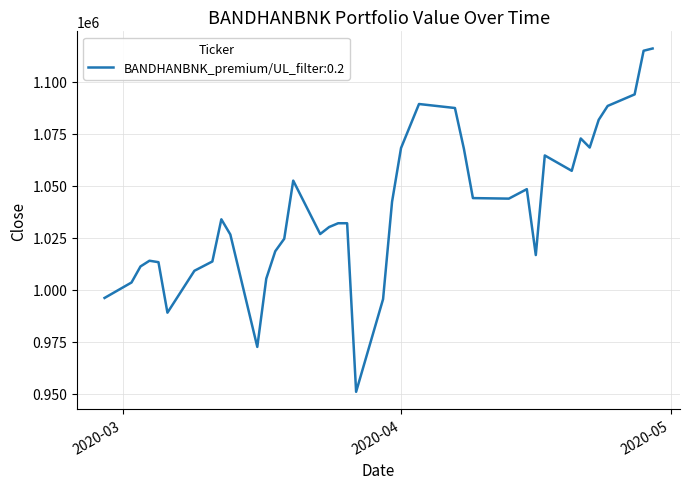

What is the maximum value shown in the chart?

1115998.8